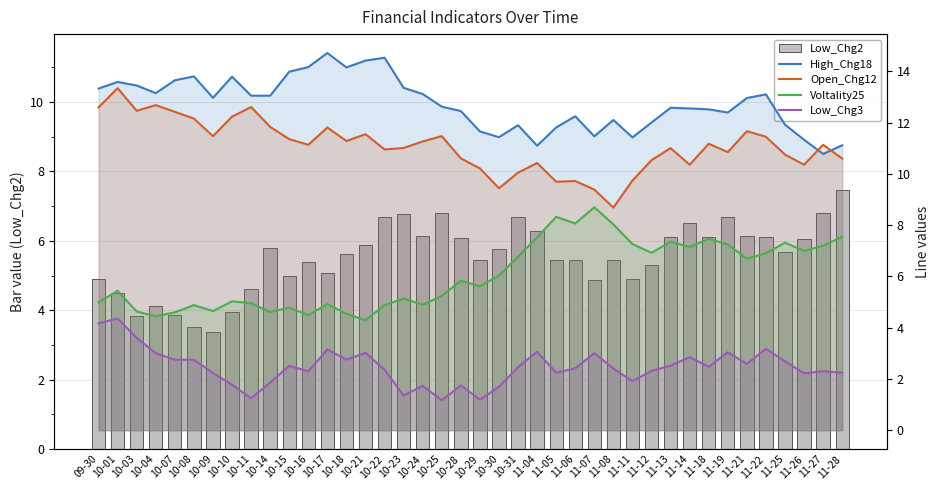

Is the value of Voltality25 at 11-18 greater than the value of Low_Chg2 at 10-10?

Yes